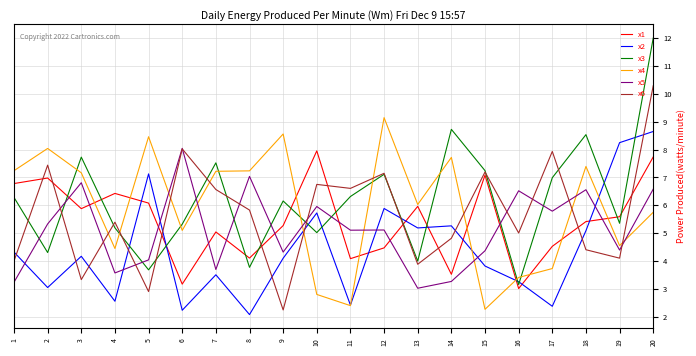

What is the difference between the maximum and minimum values in the x5 series?

5.0